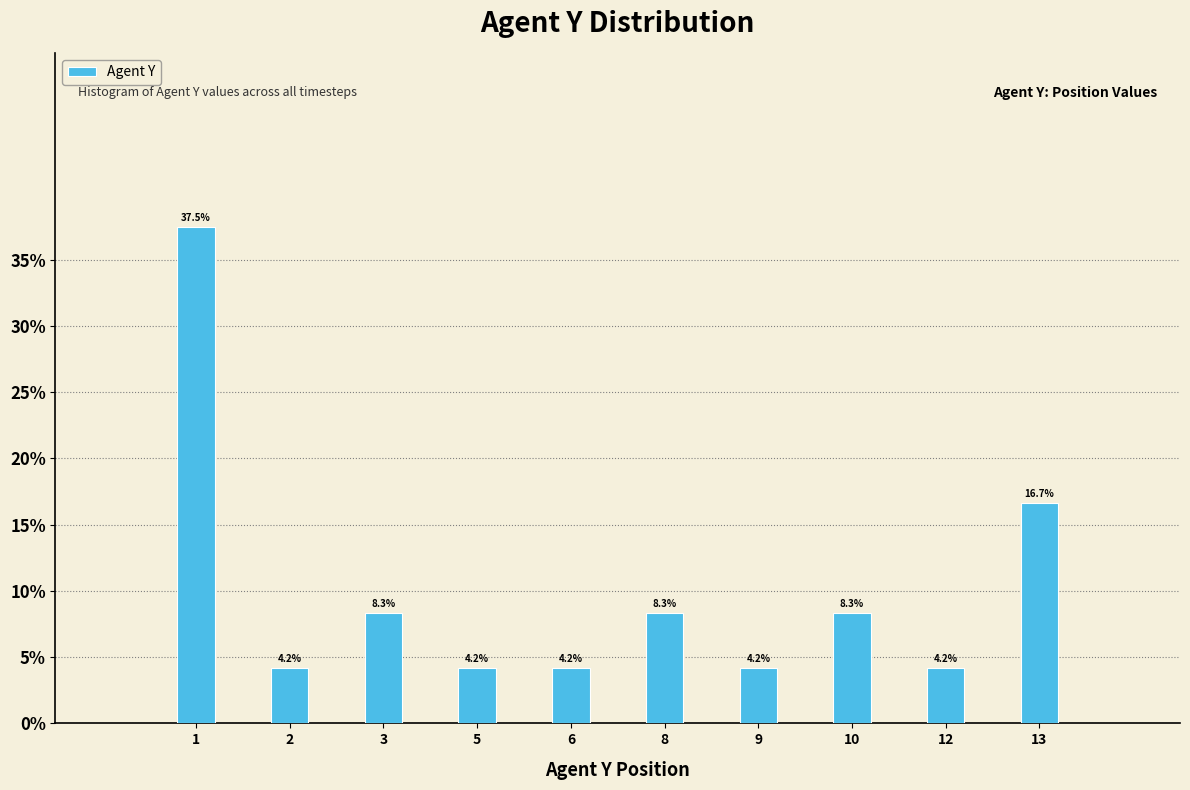

Reading left to right, extract all data points from this chart.

37.5	4.2	8.3	4.2	4.2	8.3	4.2	8.3	4.2	16.7